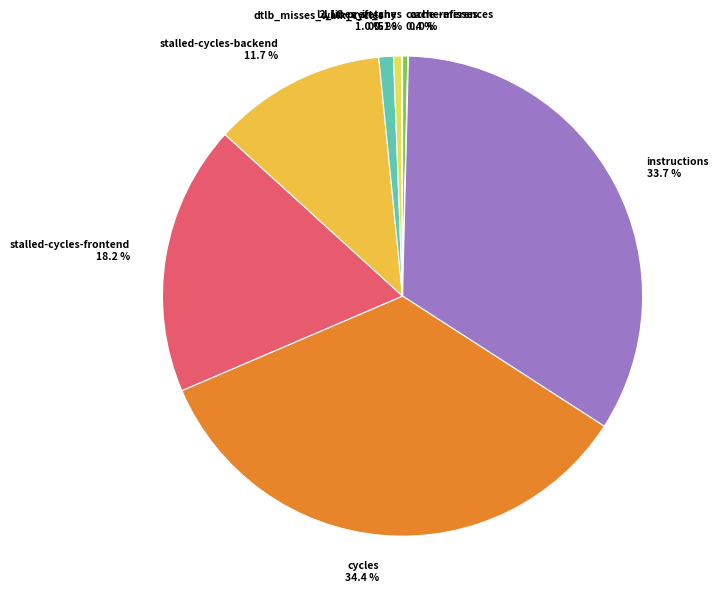

Which category has the biggest portion of the pie?

cycles